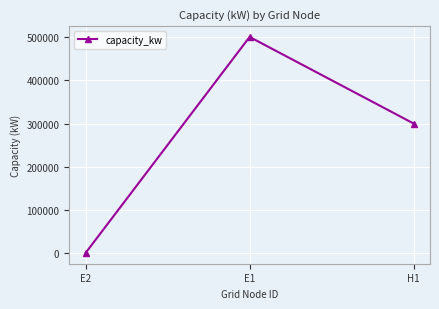

How many values are below 300000?

1